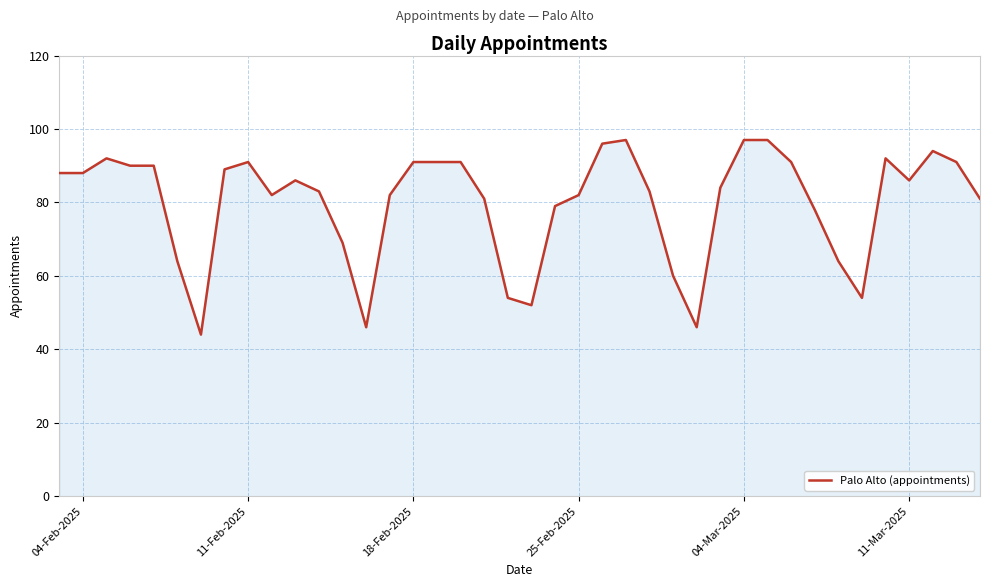

How many lines are shown in the chart?

1